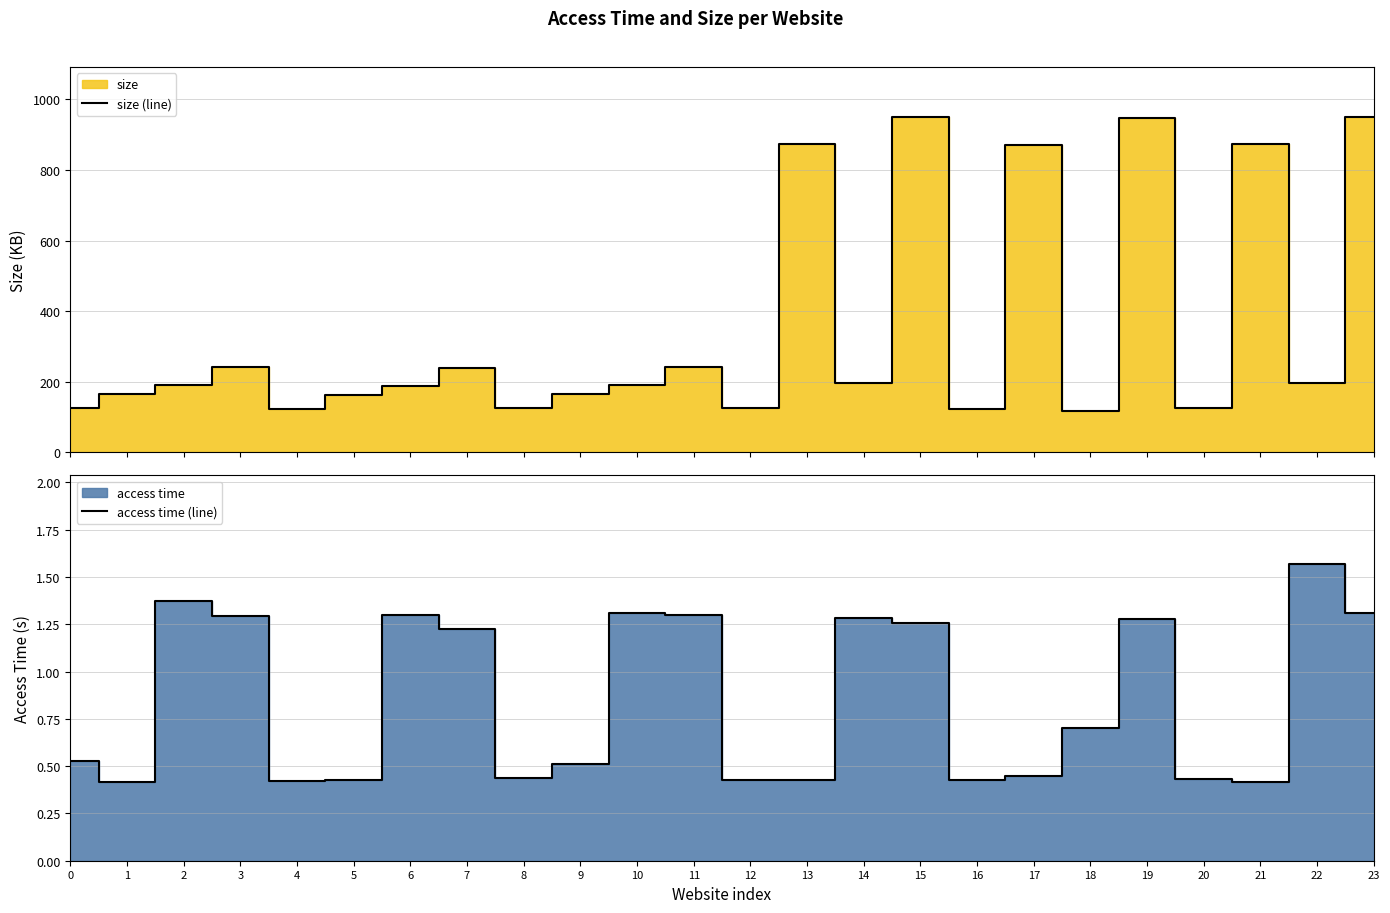

What is the minimum value shown in the chart?

0.4